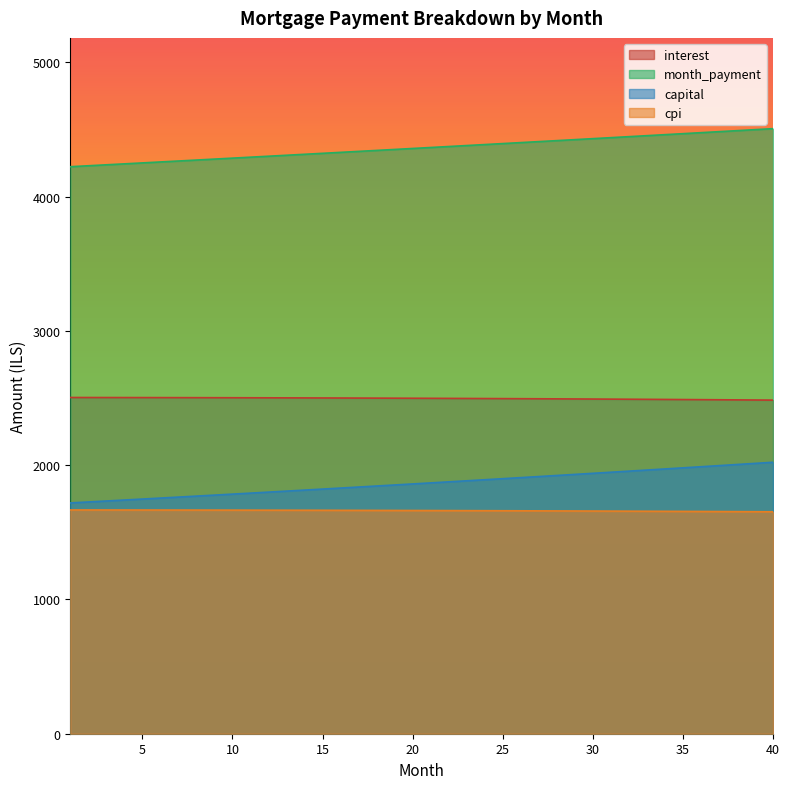

What is the total value across all series at 35?

10594.1